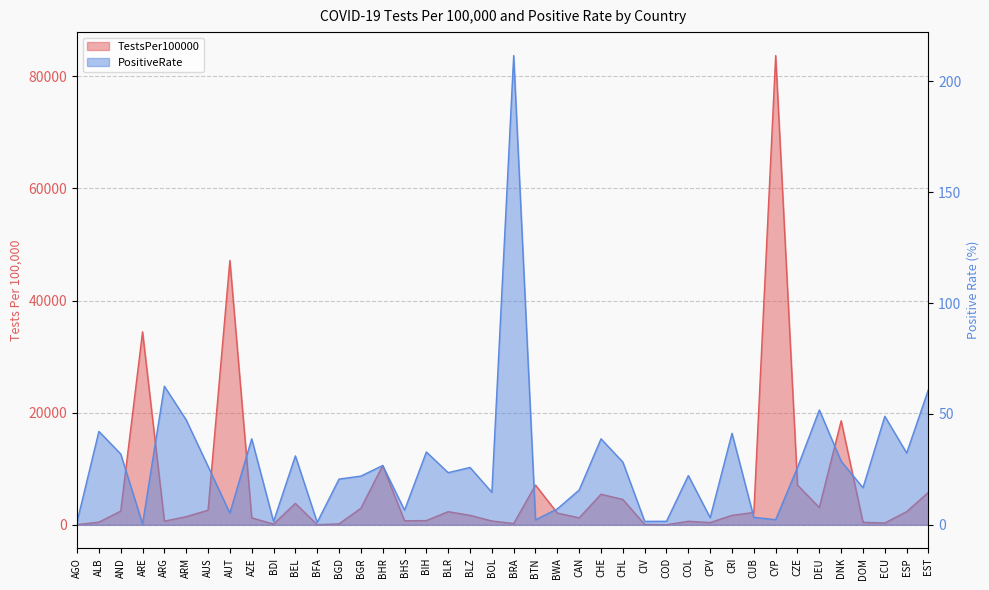

Reading left to right, list all the values displayed in this chart.

TestsPer100000: 34.0	477.5	2443.3	34421.9	649.4	1457.5	2604.3	47163.2	1244.1	137.5	3822.6	13.3	171.3	2950.1	10580.4	728.7	751.2	2347.2	1693.9	683.2	226.9	7090.4	2098.1	1247.5	5451.9	4528.9	60.4	15.9	633.5	403.8	1690.4	2201.9	83711.1	7078.7	3094.9	18558.8	445.0	329.3	2348.0	5807.9
PositiveRate: 1.3	42.1	32.0	0.4	62.5	47.3	26.4	5.3	38.8	1.5	31.1	1.1	20.6	22.0	26.8	6.6	32.9	23.5	25.9	14.7	211.7	2.3	7.2	15.7	38.8	28.3	1.6	1.6	22.2	3.2	41.3	3.4	2.3	25.9	51.8	28.7	16.7	49.0	32.4	61.1